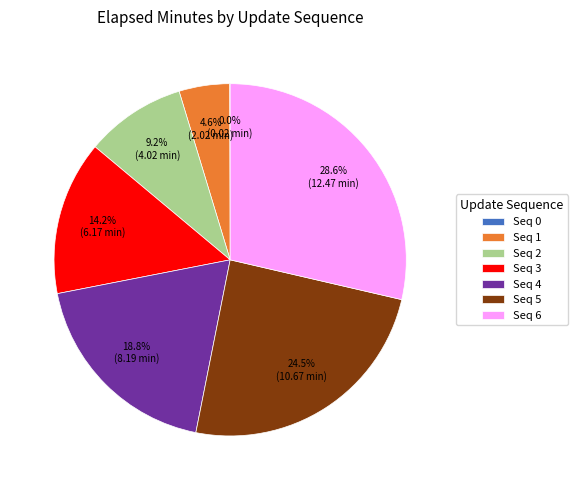

What is the total percentage of Seq 4 and Seq 5?

43.3%